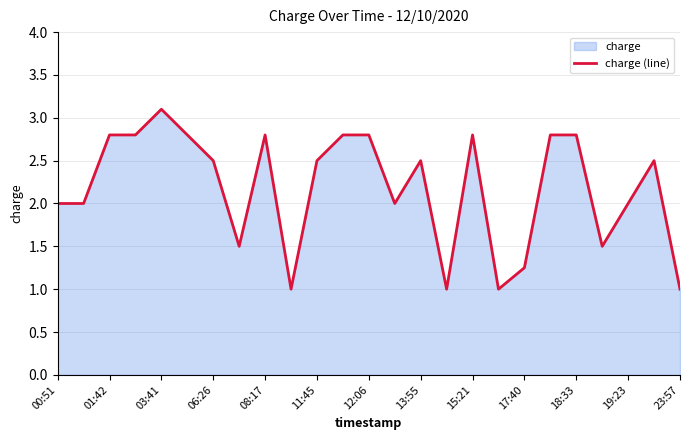

What value does the data have at 06:26?

2.5